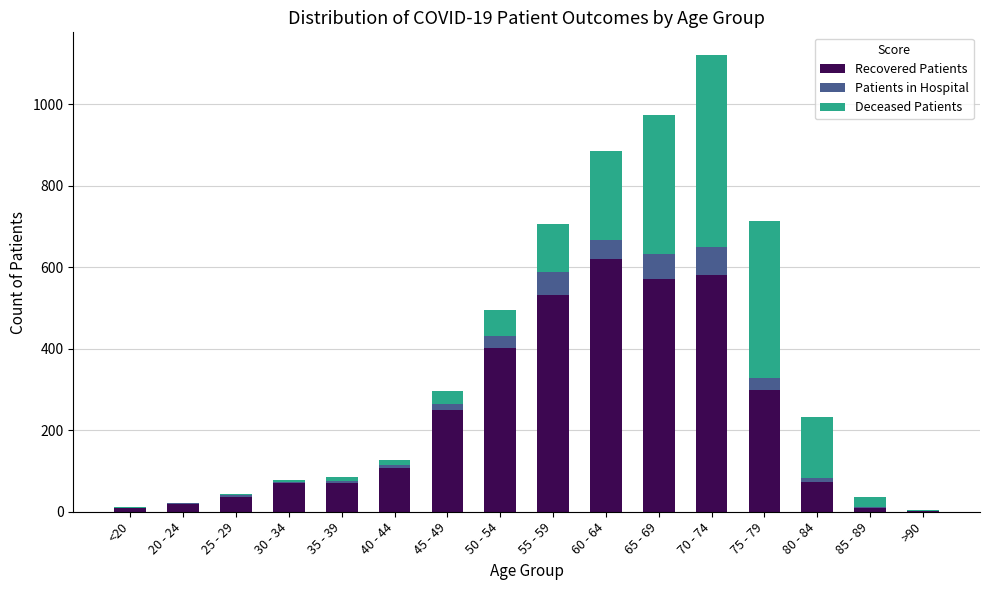

At which category is the sum across all series the highest?

70 - 74